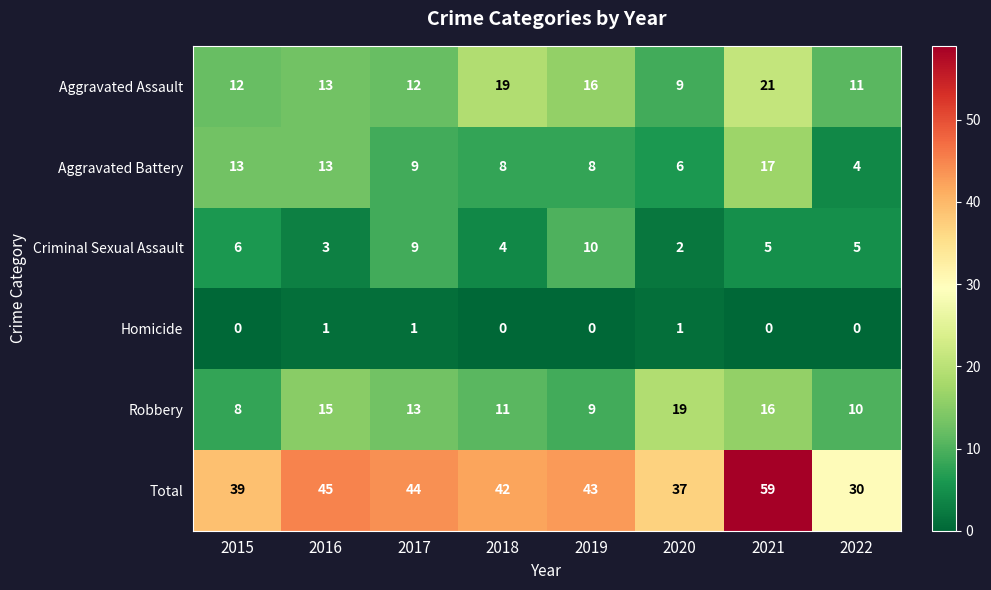

At how many categories does at least one series exceed 57?

1